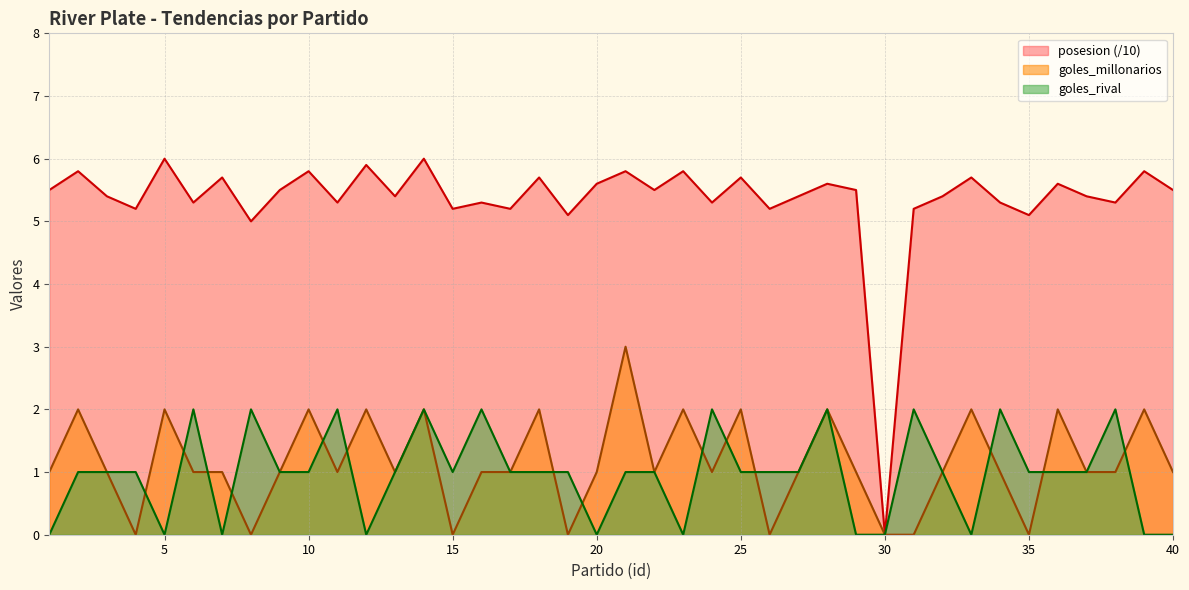

What is the difference between the highest and lowest values at 1?

5.5